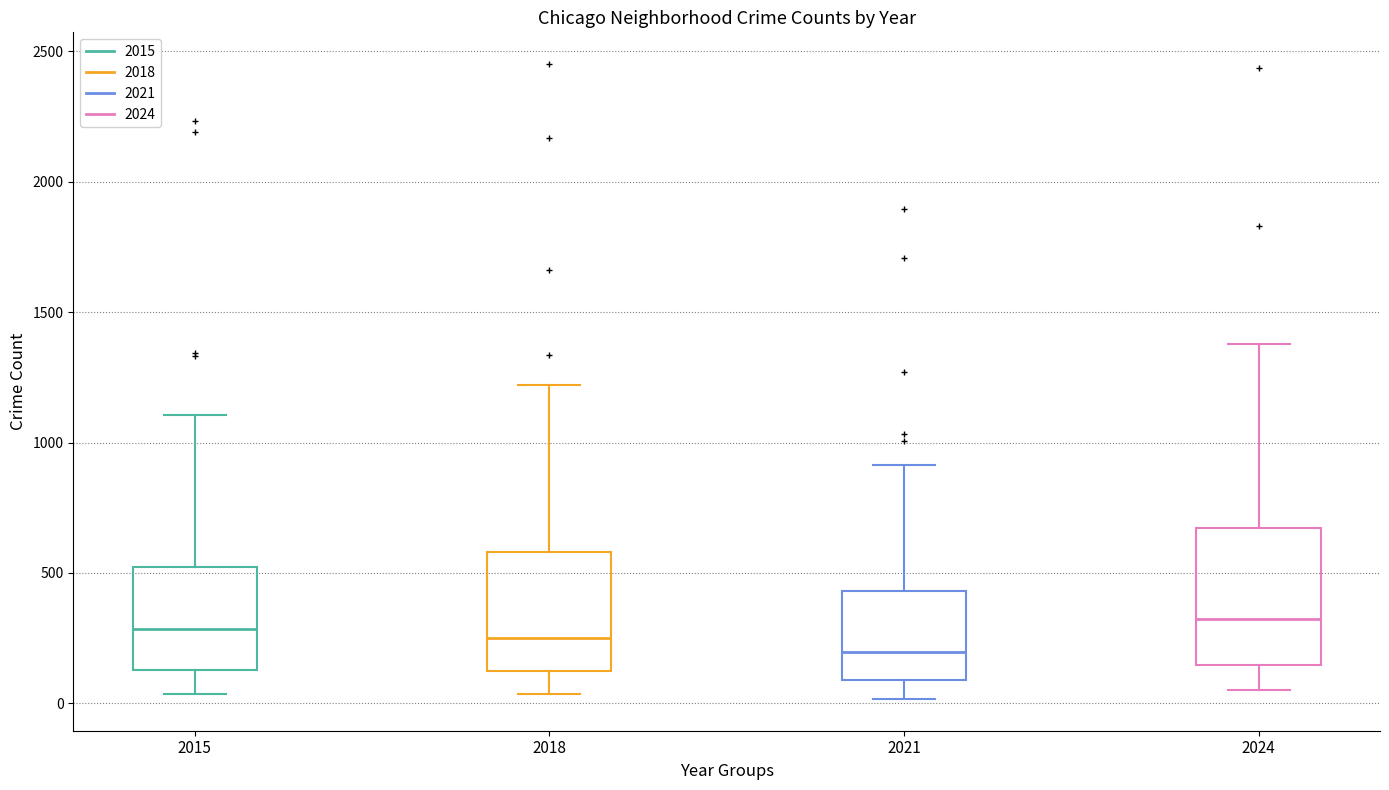

Reading left to right, transcribe this box plot: for each box, give where its median line is, the range the box spans, and where its two whiskers end, as read against the y-axis. The values are not printed on the chart, so give them approximately, as read against the axis.

2015: median 300, box 150 to 500, whiskers 50 to 1100
2018: median 250, box 100 to 600, whiskers 50 to 1200
2021: median 200, box 100 to 450, whiskers 0 to 900
2024: median 300, box 150 to 650, whiskers 50 to 1400